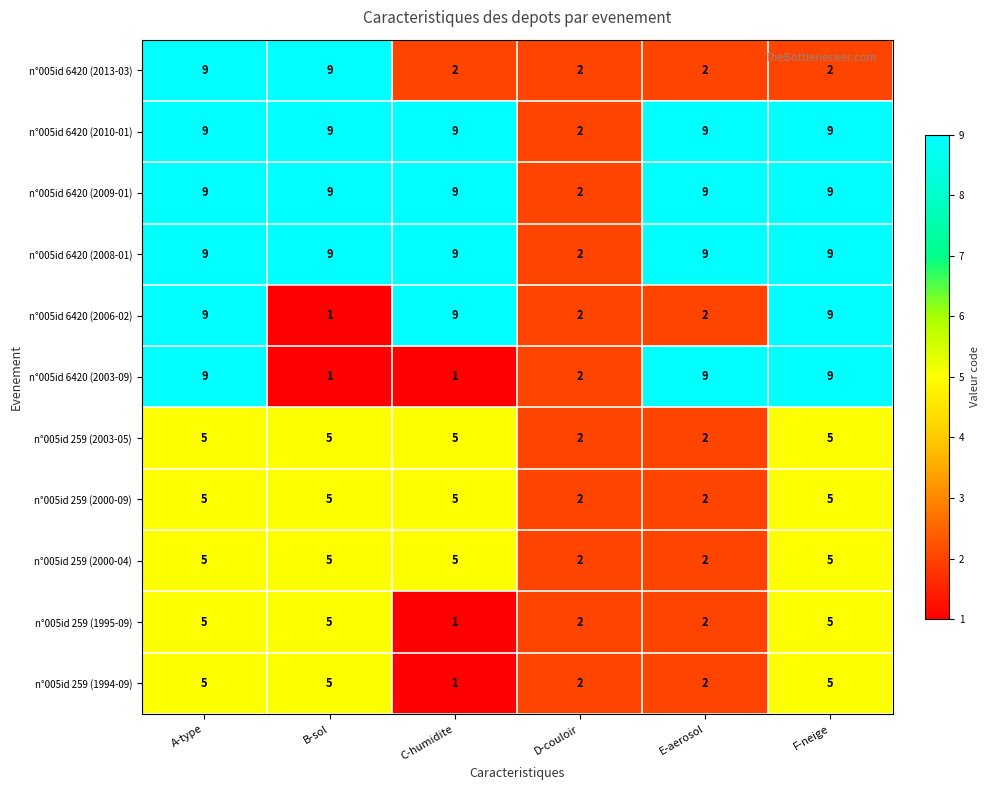

What is the difference between the highest and lowest values at A-type?

4